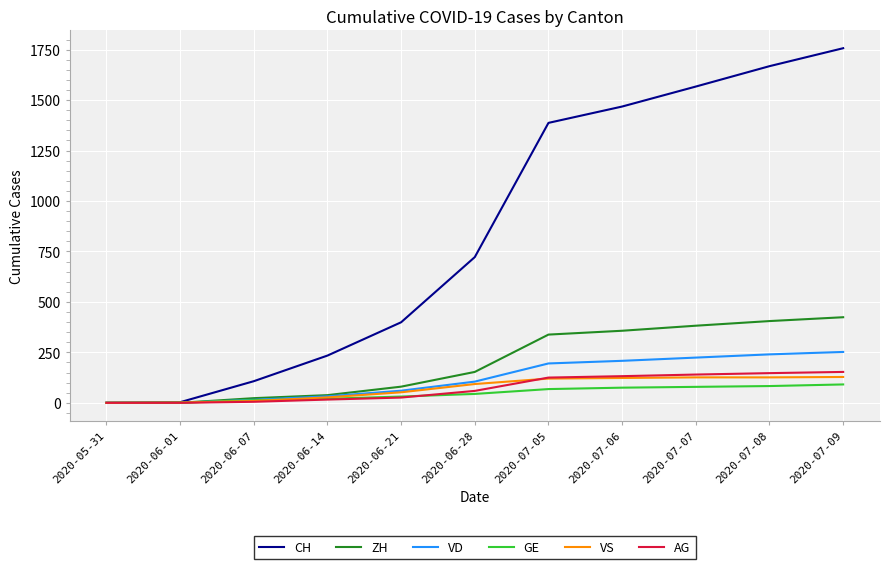

Which series has the largest range (max minus min)?

CH